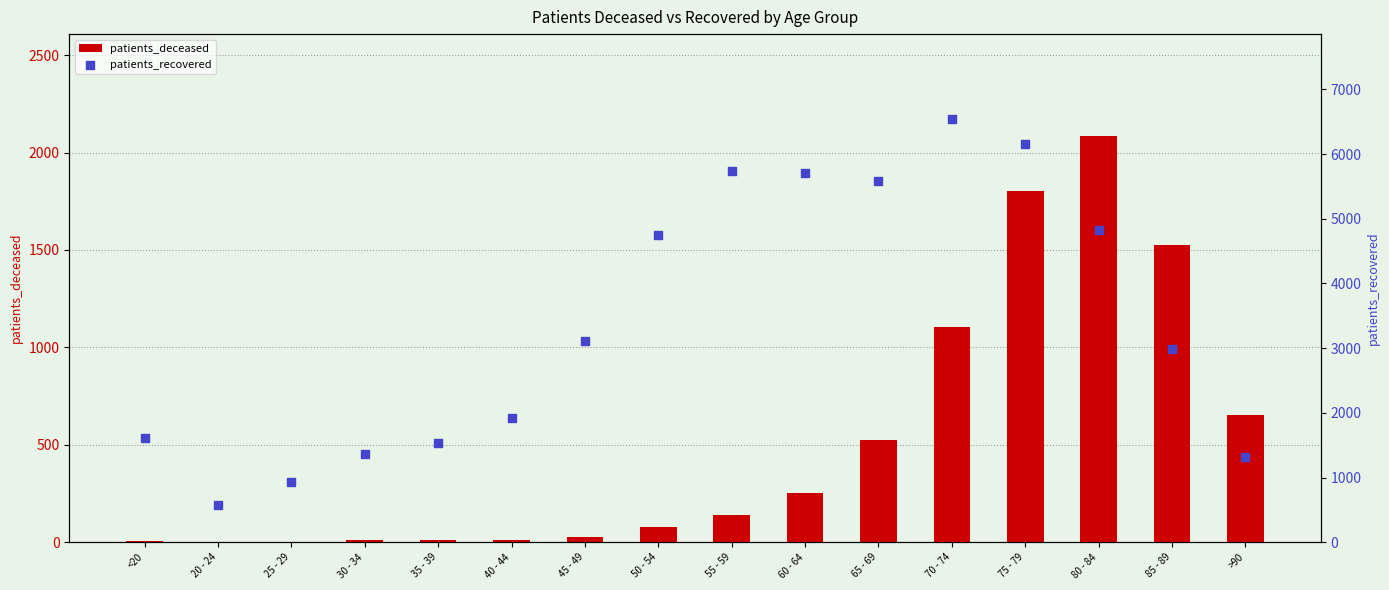

Is the value of patients_deceased at 85 - 89 greater than the value of patients_recovered at 25 - 29?

Yes